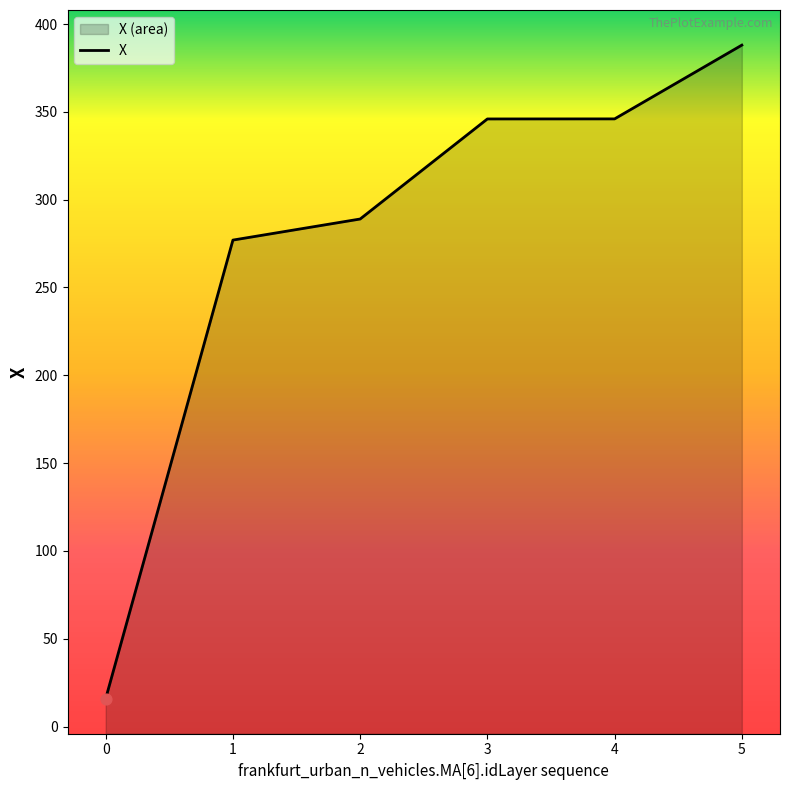

Approximately how many times larger is the value at 4 compared to 5?

0.9